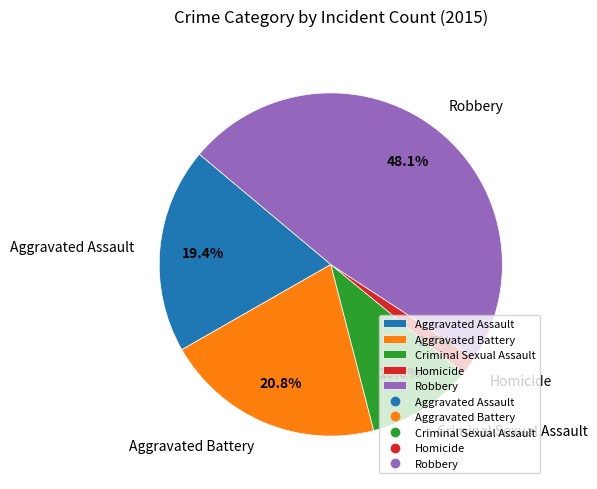

Which slice is the largest?

Robbery